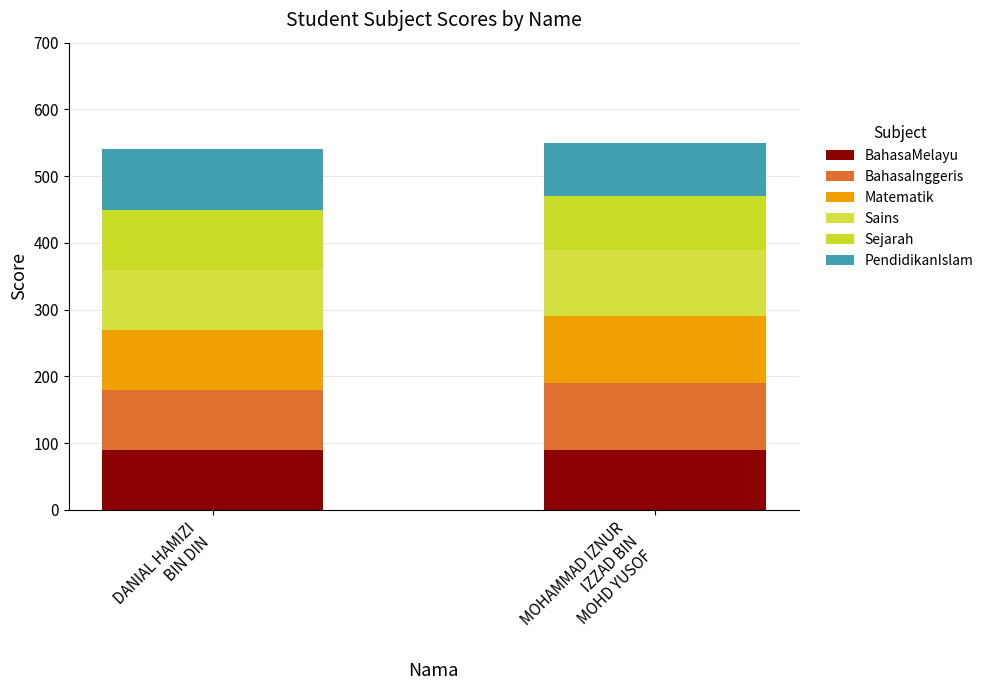

The PendidikanIslam series shows 24 at MOHAMMAD IZNUR
IZZAD BIN
MOHD YUSOF. True or false?

False